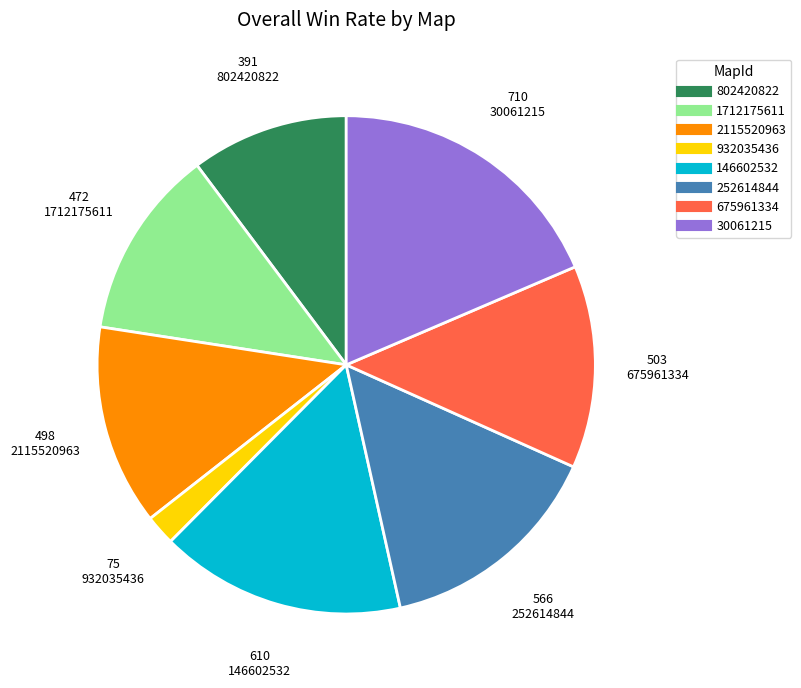

Is 802420822 the majority of the pie?

No